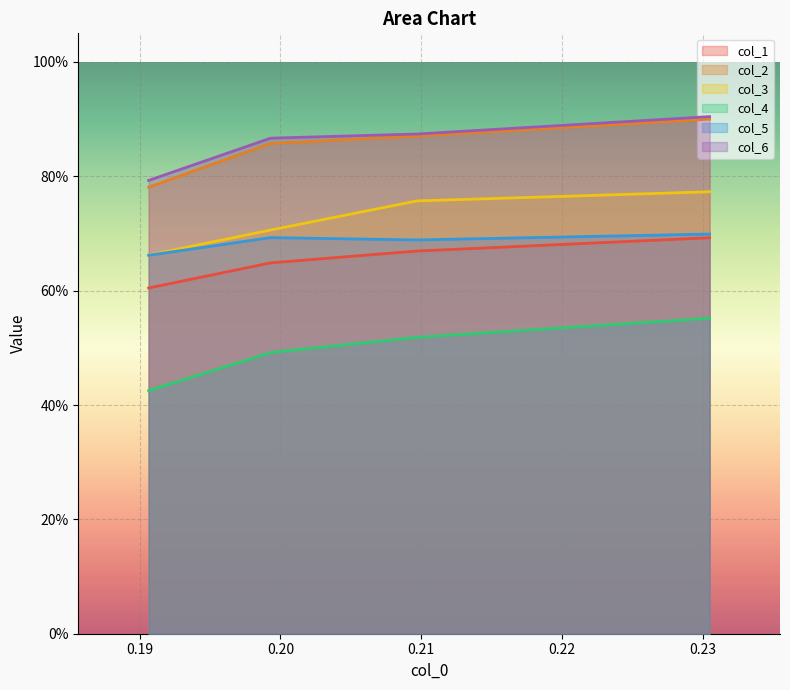

Is it true that col_4 equals 0.2 at 0.199306759?

False